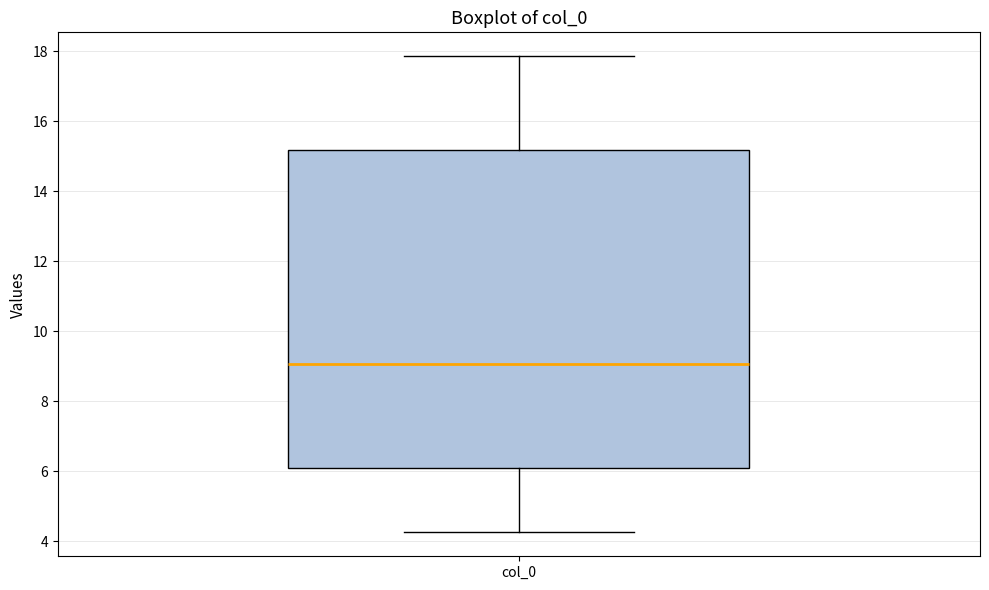

Where is the upper edge of the box for col_0 on the y-axis? The values are not printed on the chart, so give them approximately, as read against the axis.

15.2